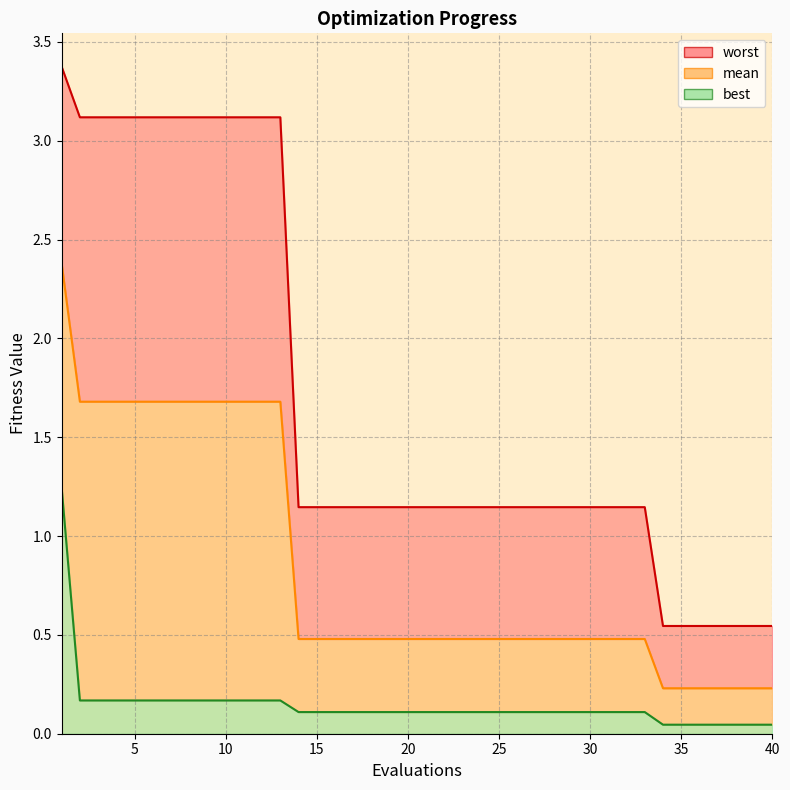

Between 18 and 4, which is larger?

4